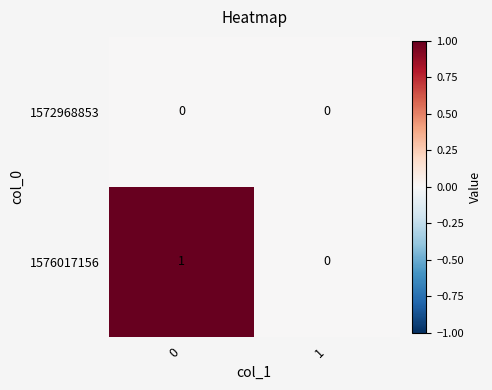

Reading left to right, transcribe all the data shown in this chart.

1572968853: 0	0
1576017156: 1	0